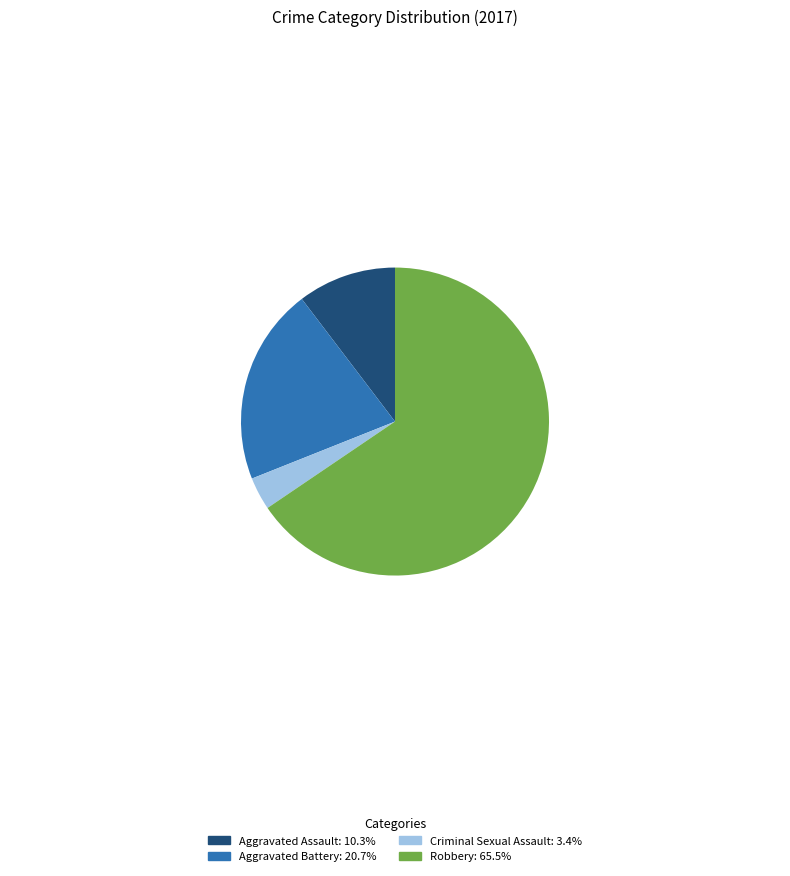

What is the ratio of the value at Aggravated Assault: 10.3% to the value at Criminal Sexual Assault: 3.4%?

3.0